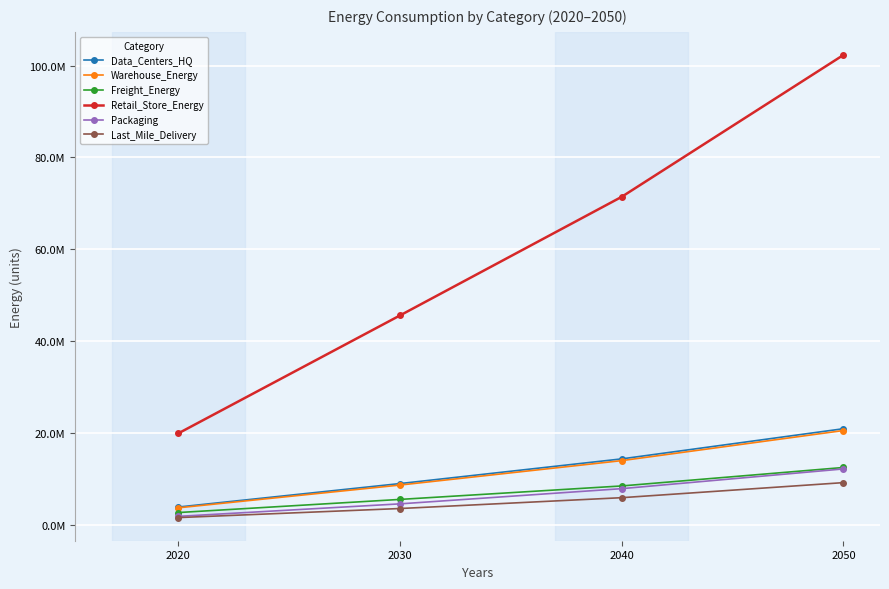

At how many categories does at least one series exceed 53728872?

2